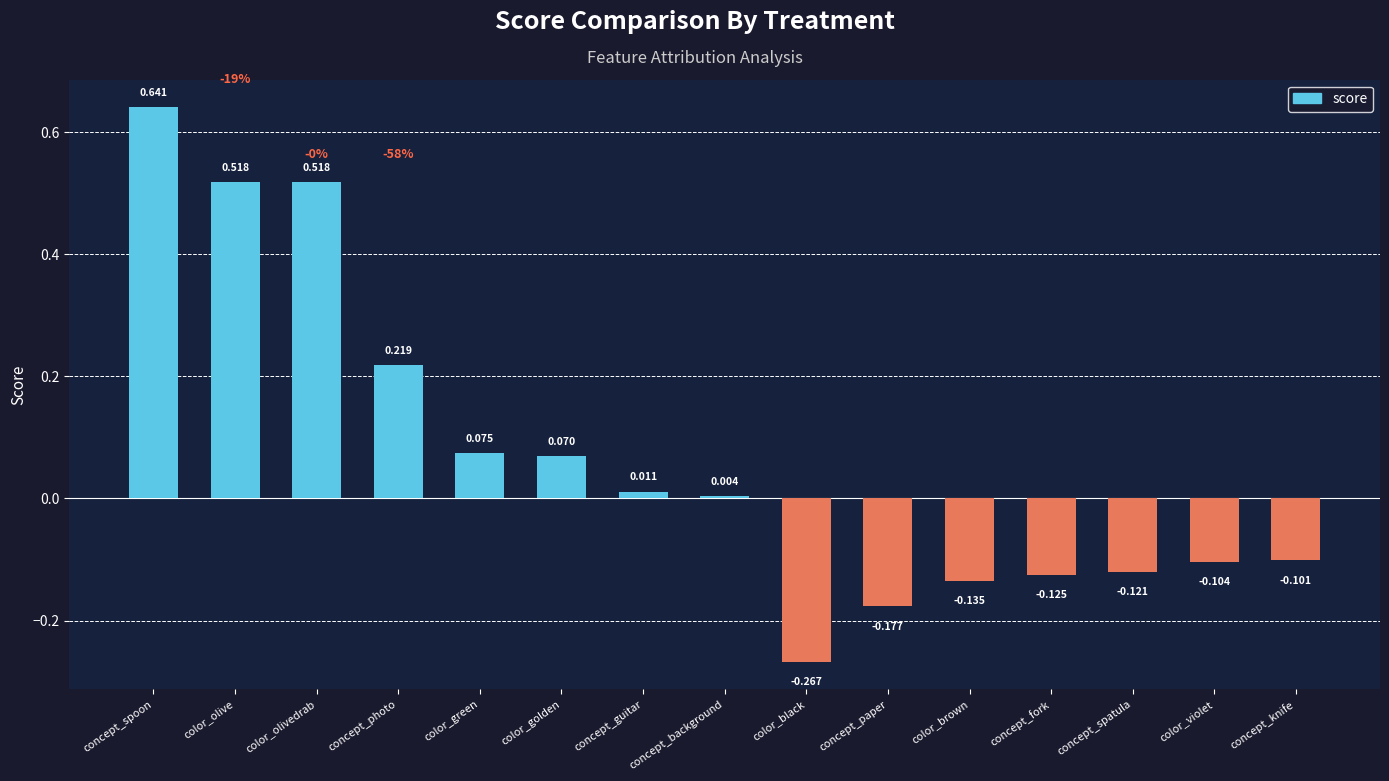

Which category has the lowest value across all series?

color_black